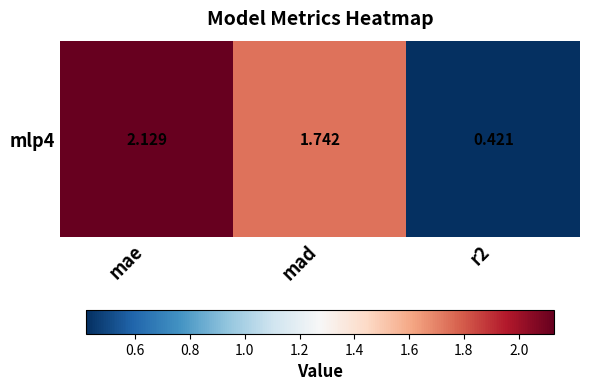

What value does the data have at mad?

1.7